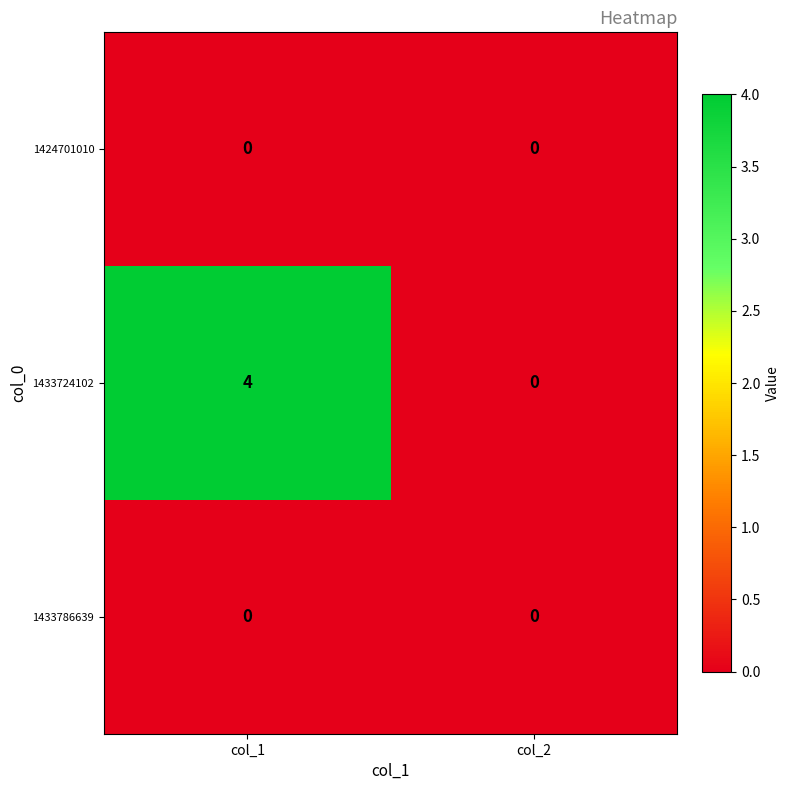

What value does the 1433724102 series have at col_1?

4